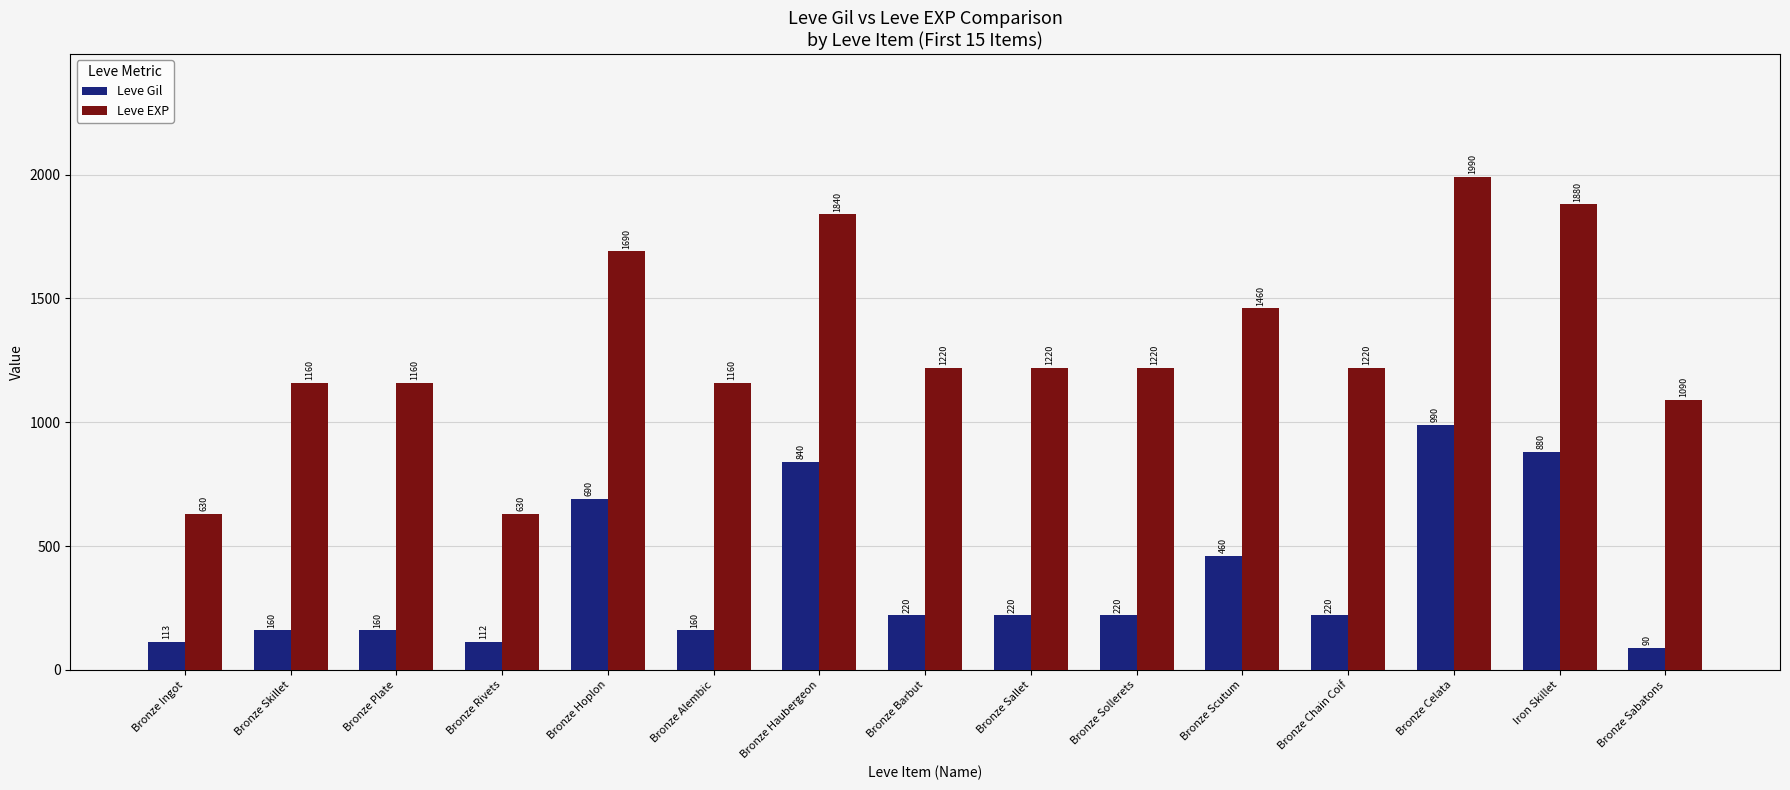

At which category is the sum across all series the highest?

Bronze Celata